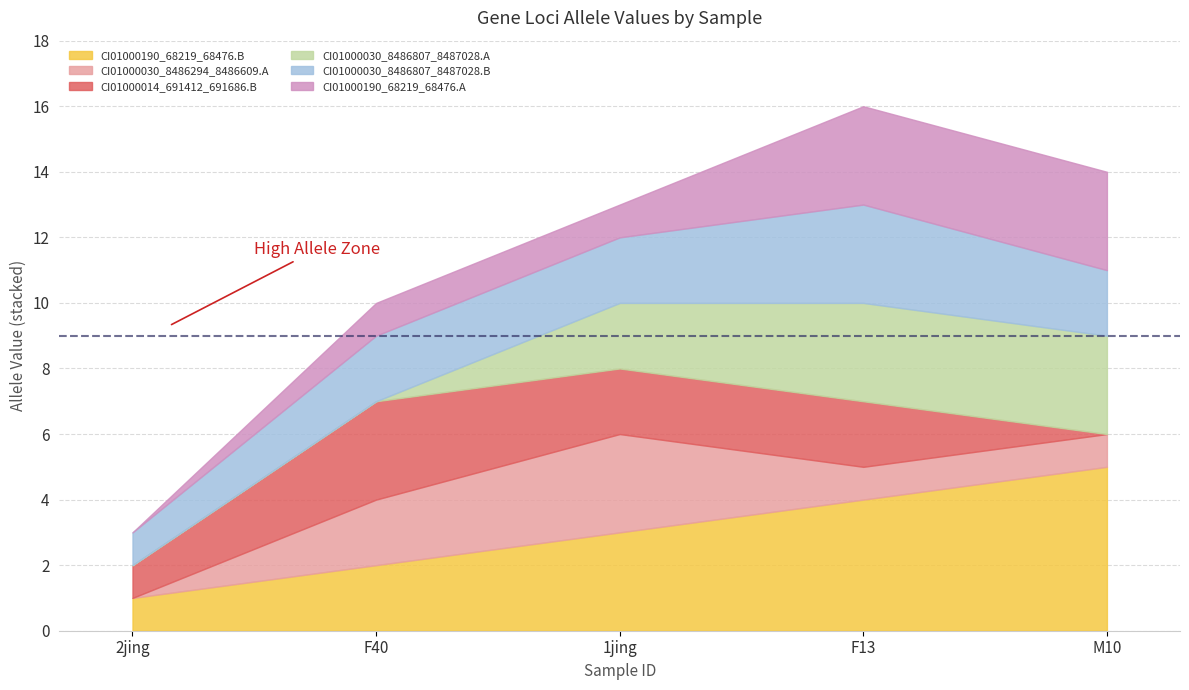

How many intersections are there between CI01000190_68219_68476.A and CI01000030_8486807_8487028.A?

1